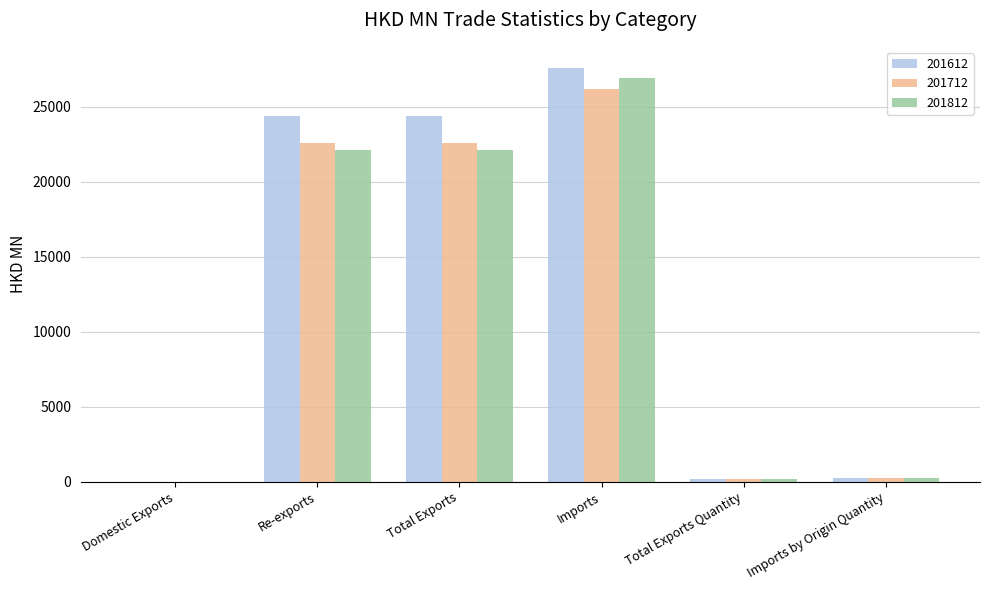

What is the sum of the 201712 values at Total Exports and Imports?

48763.3